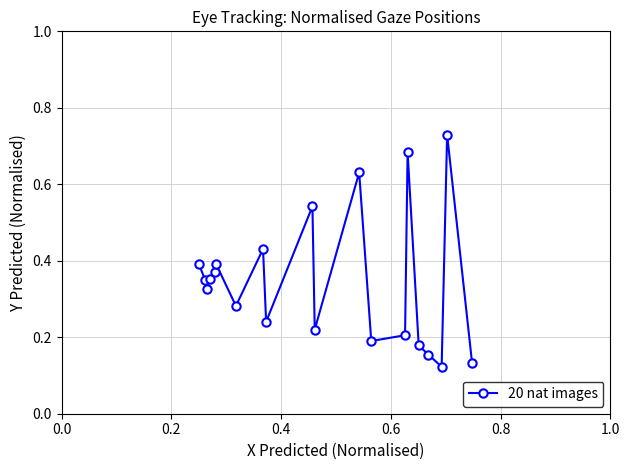

What is the sum of all values?

6.9